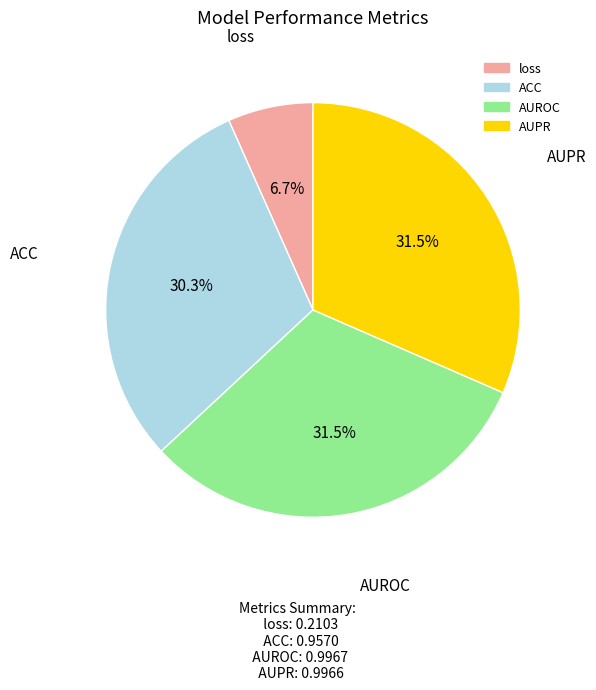

Combined, what portion of the pie is ACC and AUROC?

61.8%